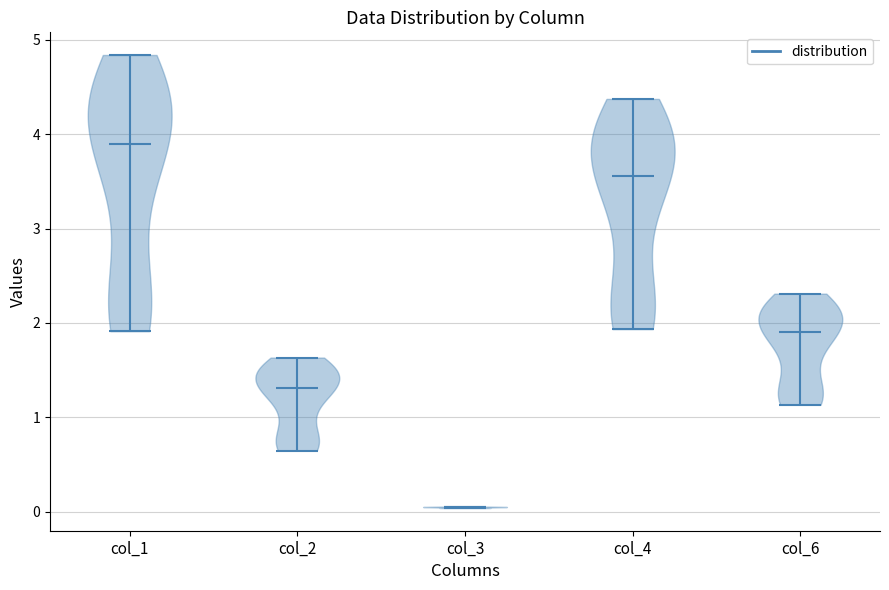

What is the highest point the violin for col_2 reaches on the y-axis? The values are not printed on the chart, so give them approximately, as read against the axis.

1.6